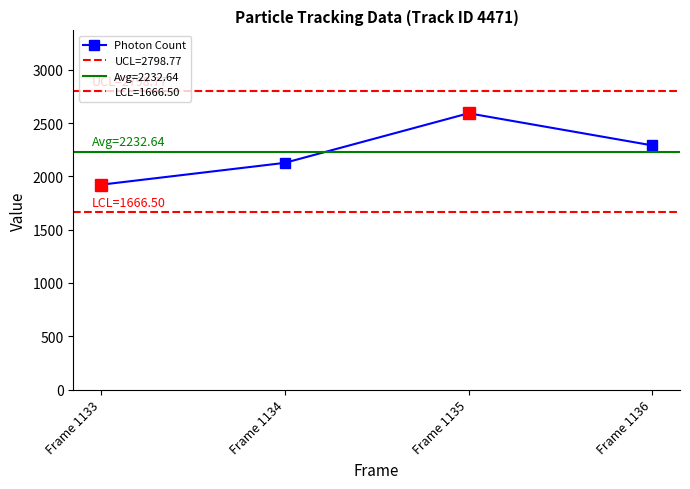

List the labels in order of value, largest first.

Frame 1135, Frame 1136, Frame 1134, Frame 1133